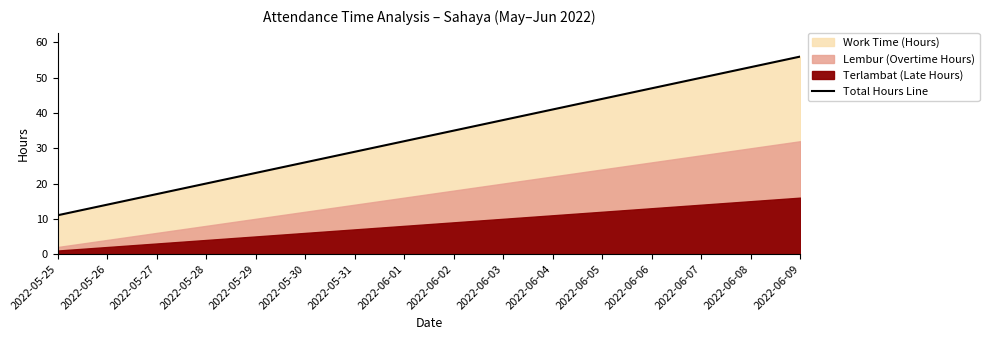

Reading left to right, transcribe all the data shown in this chart.

2022-05-25=11	2022-05-26=14	2022-05-27=17	2022-05-28=20	2022-05-29=23	2022-05-30=26	2022-05-31=29	2022-06-01=32	2022-06-02=35	2022-06-03=38	2022-06-04=41	2022-06-05=44	2022-06-06=47	2022-06-07=50	2022-06-08=53	2022-06-09=56